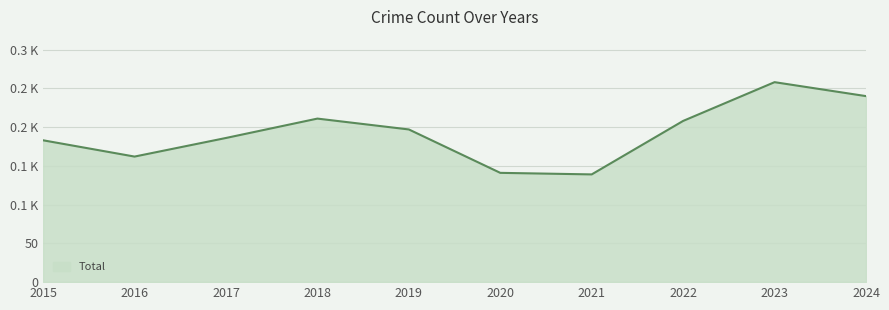

Is this an area chart (filled region under the line)?

Yes